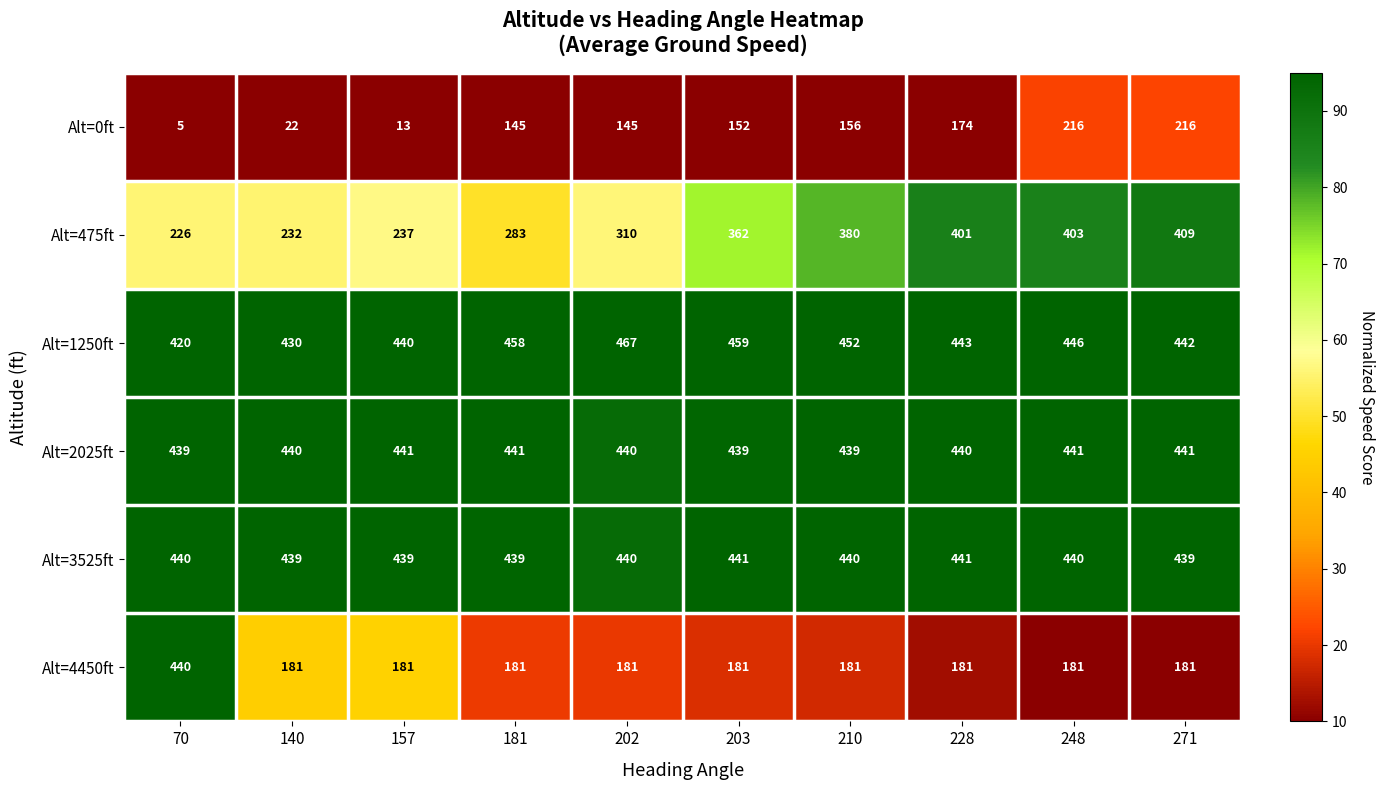

At which category is the sum across all series the highest?

271